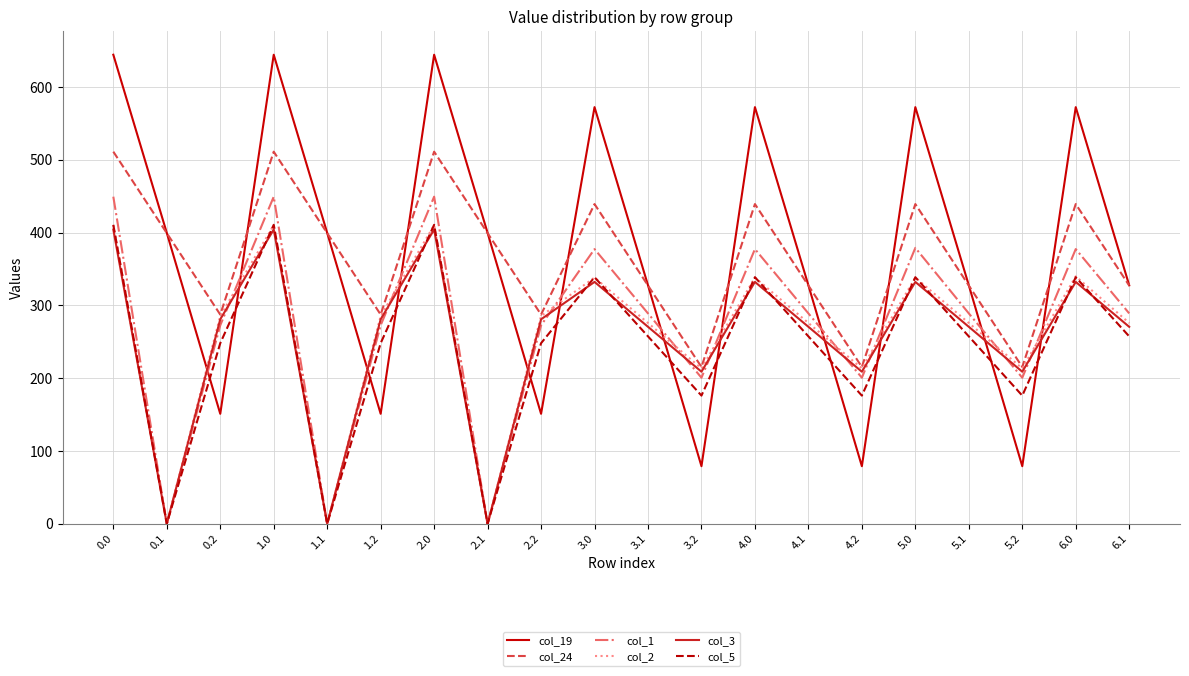

True or false: col_24 and col_1 intersect in this chart.

False